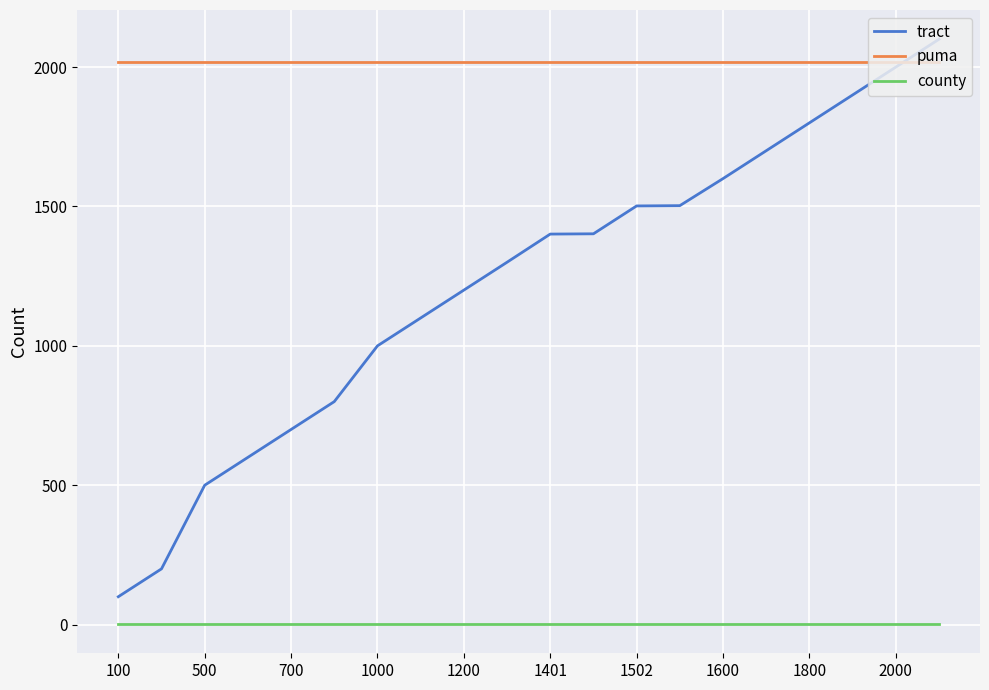

True or false: county and puma intersect in this chart.

False